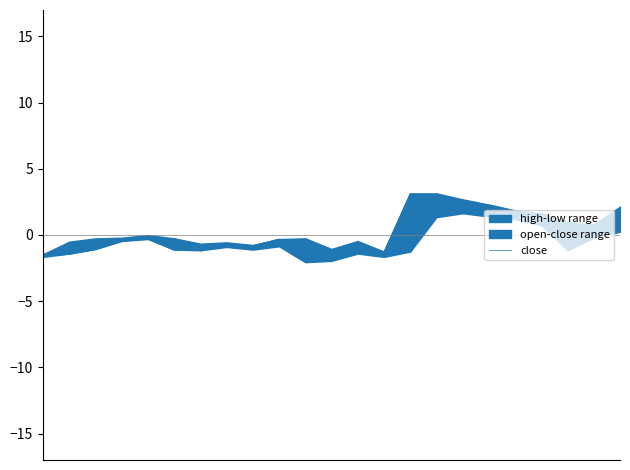

Which has a higher value, 15 or 2?

15